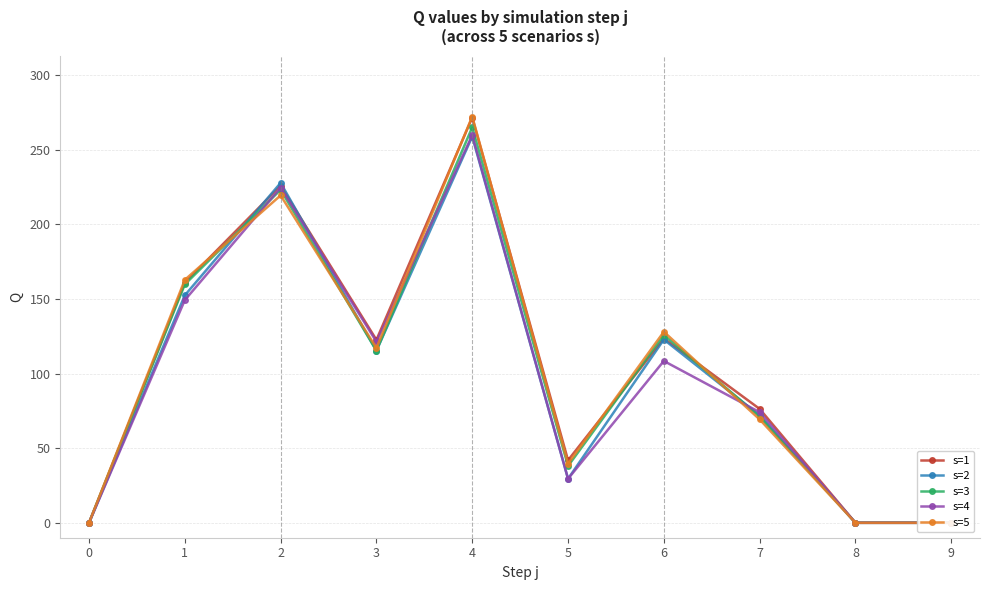

Where do s=2 and s=3 first cross each other?

1 and 2